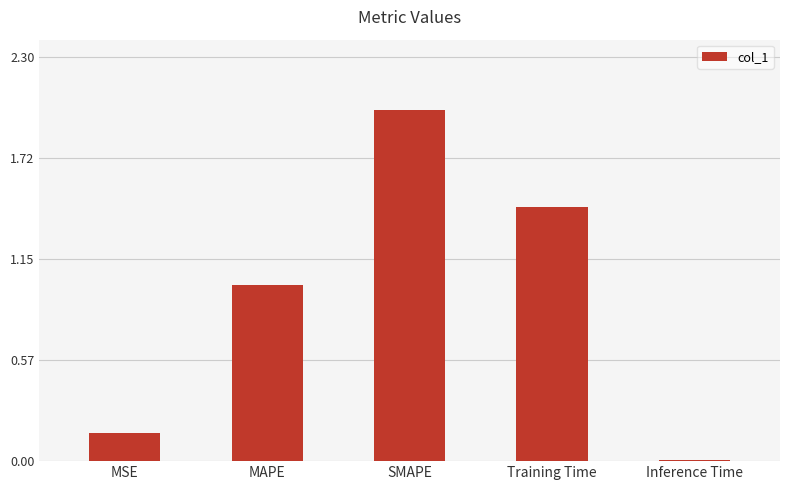

The chart shows a value of 0.0 at Inference Time. True or false?

True